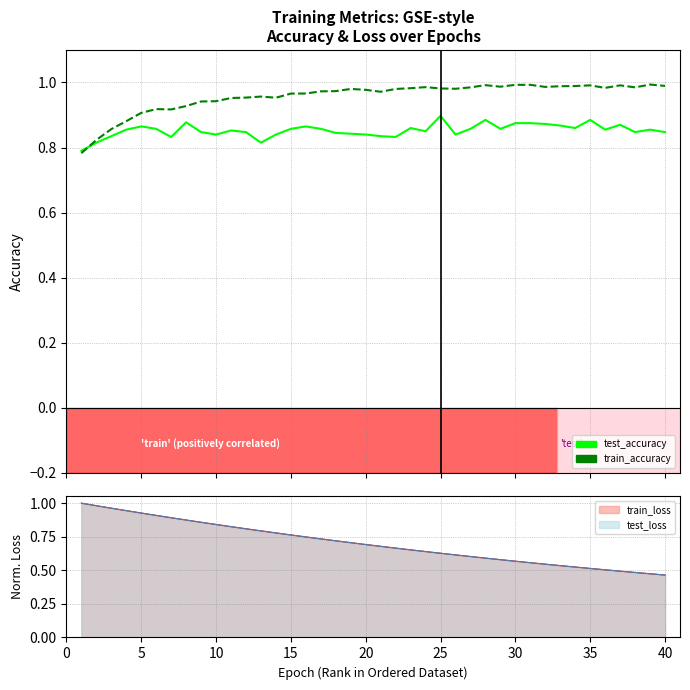

How many interior local peaks does the train_accuracy series have?

8